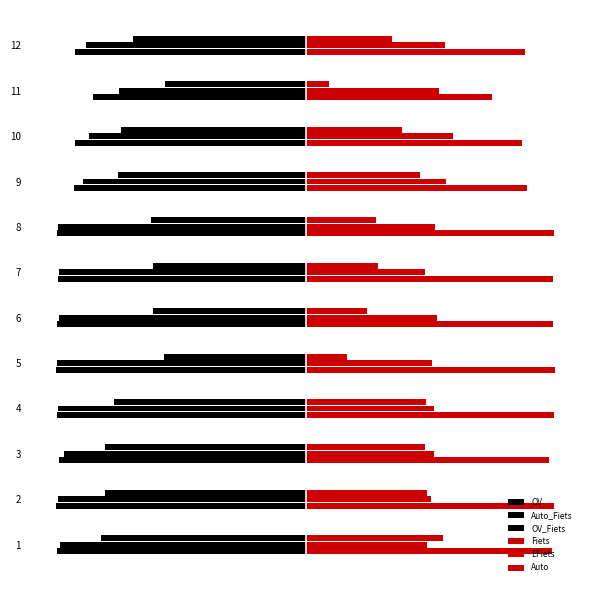

What is the value of the OV_Fiets bar at the 1st from the left?

-1810.7